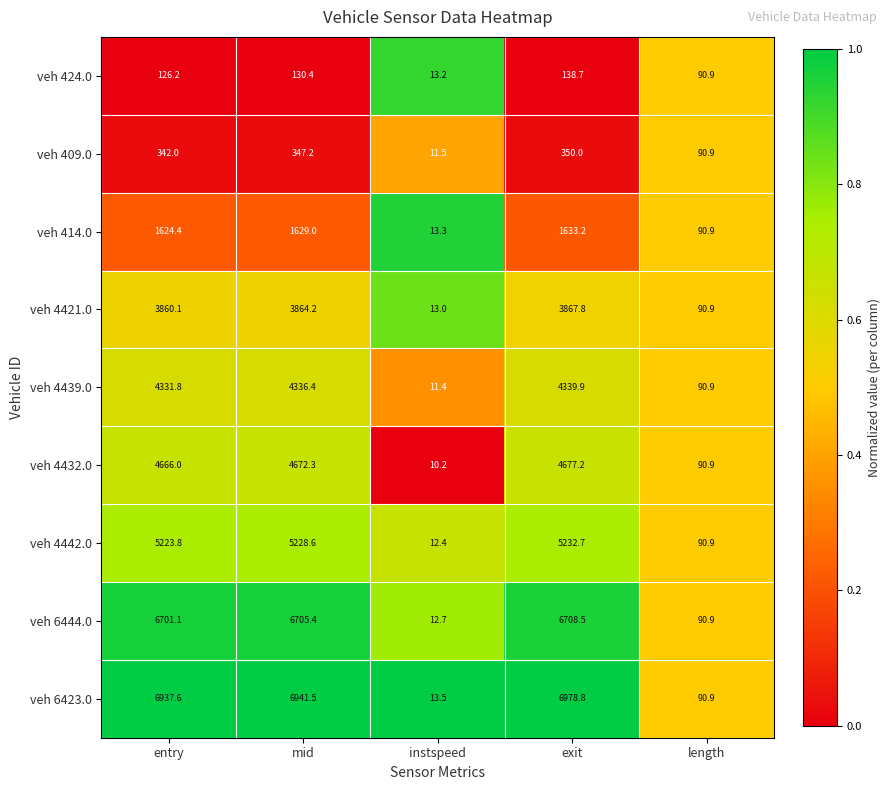

Count the number of categories in the chart.

5